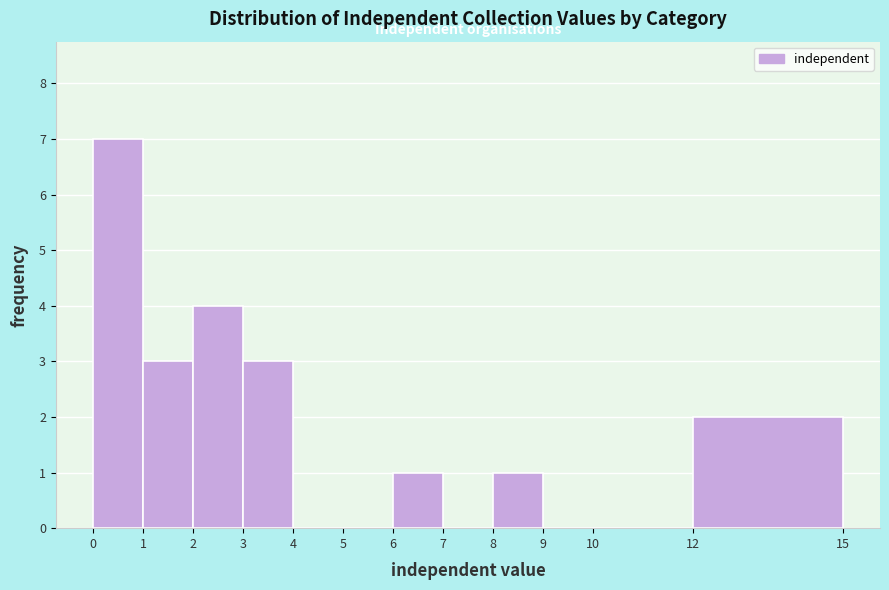

Reading left to right, transcribe this chart: for each bar, give the range it covers on the x-axis and its height. The values are not printed on the chart, so give them approximately, as read against the axis.

0 to 1: 7
1 to 2: 3
2 to 3: 4
3 to 4: 3
4 to 5: 0
5 to 6: 0
6 to 7: 1
7 to 8: 0
8 to 9: 1
9 to 10: 0
10 to 12: 0
12 to 15: 2